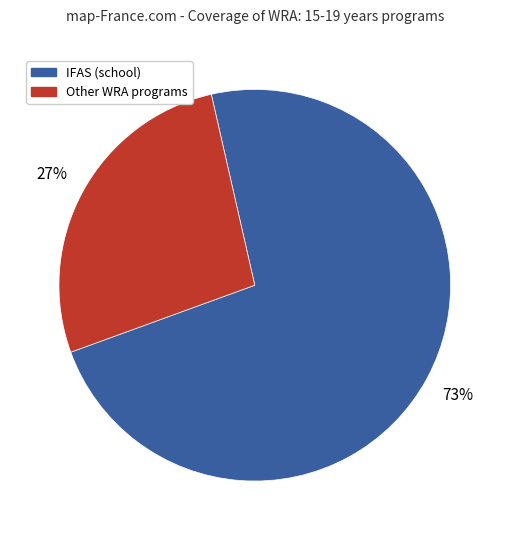

To the nearest percent, what is the difference between the largest and smallest slice percentages?

46%